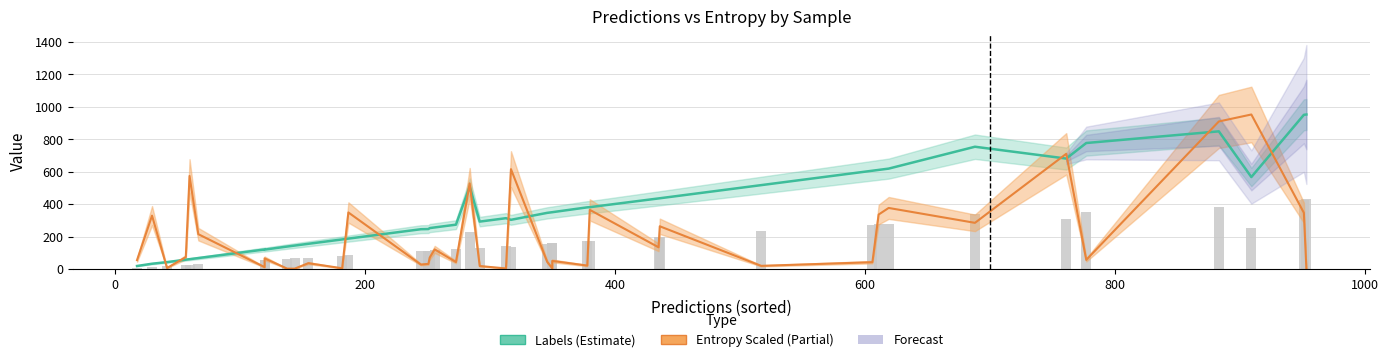

Does the chart contain stacked bars?

No